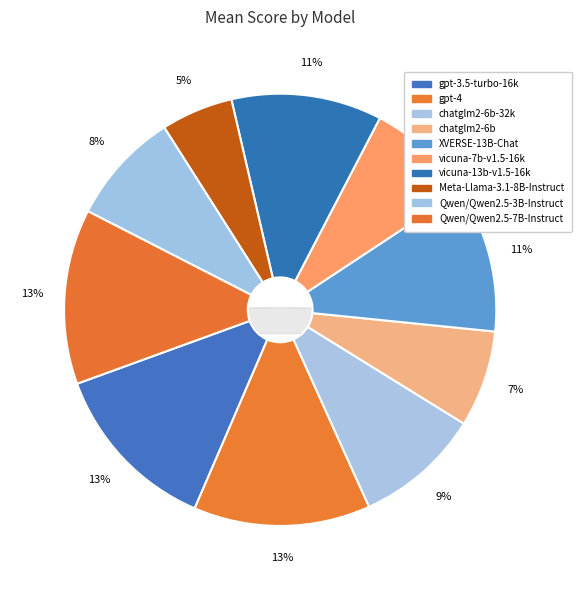

To the nearest percent, what is the difference between the largest and smallest slice percentages?

8%